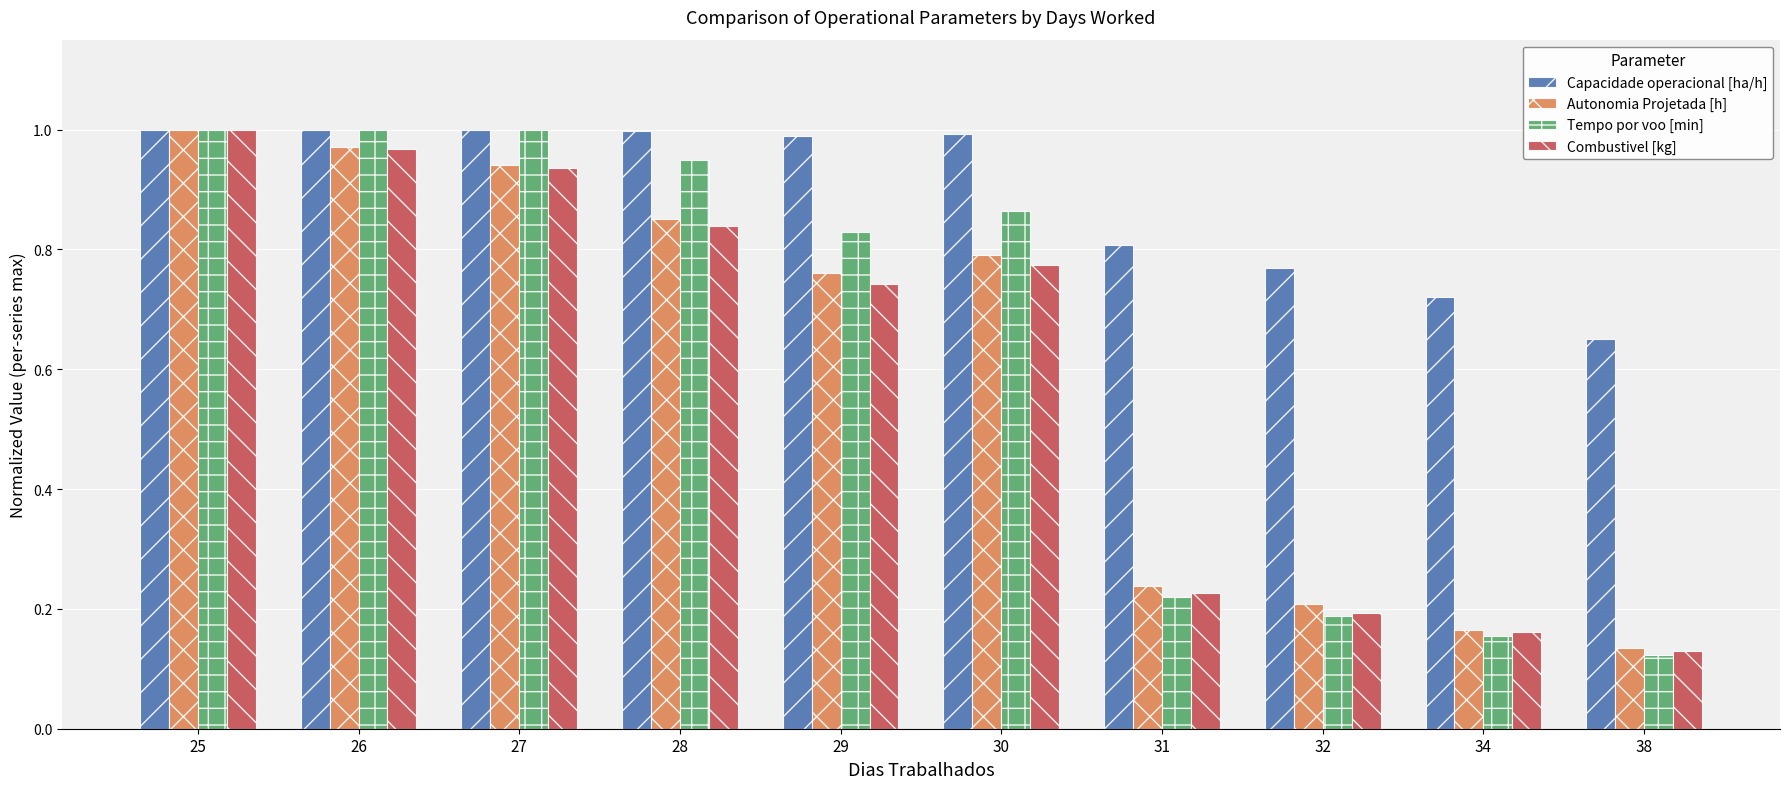

Rank the categories by Autonomia Projetada [h] value from lowest to highest.

38, 34, 32, 31, 29, 30, 28, 27, 26, 25